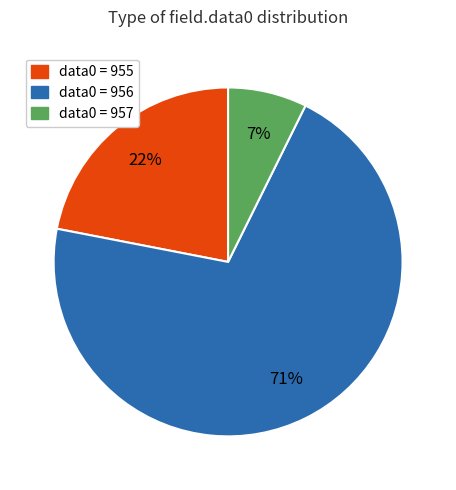

Is the sum of data0 = 956 and data0 = 957 greater than half?

Yes